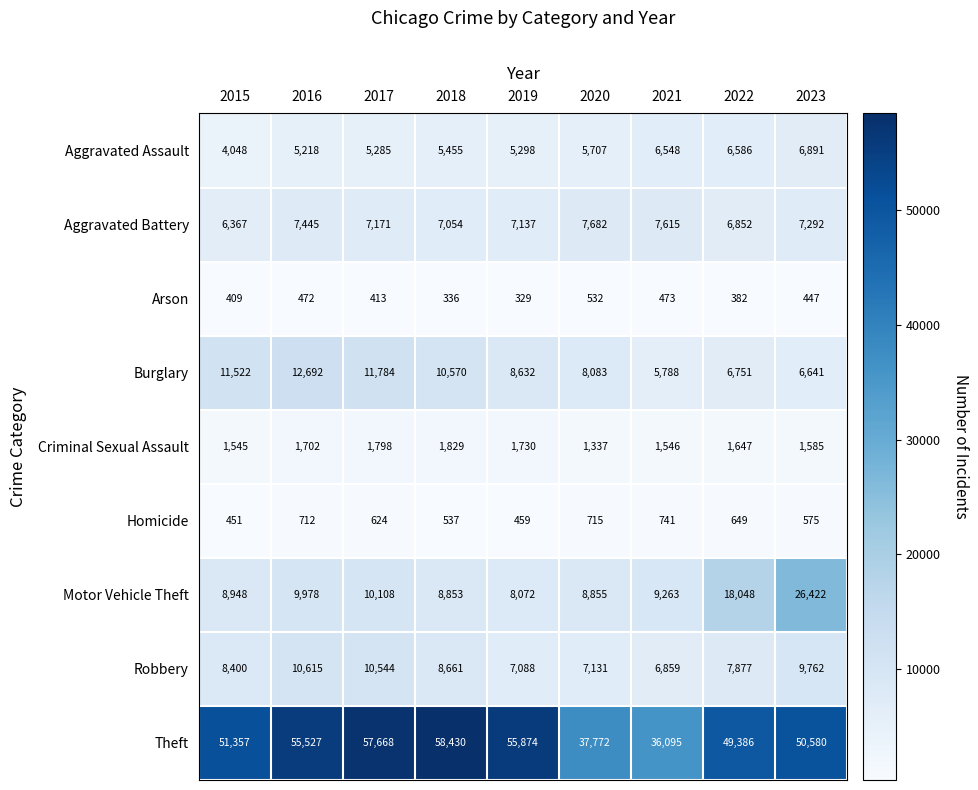

What is the spread (max minus min) of values at 2019?

55545